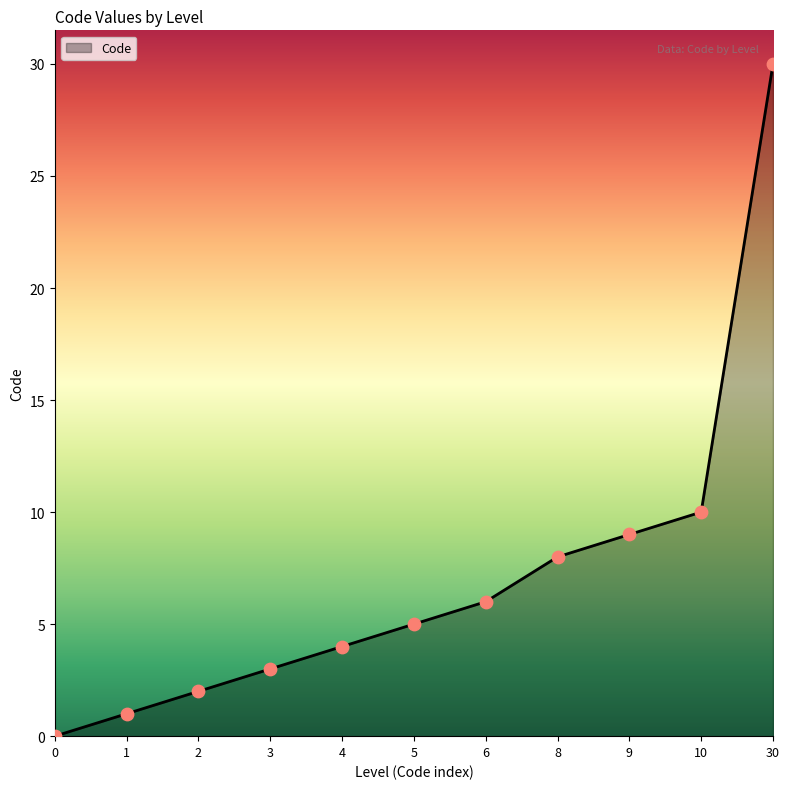

Which has a higher value, 0 or 6?

6